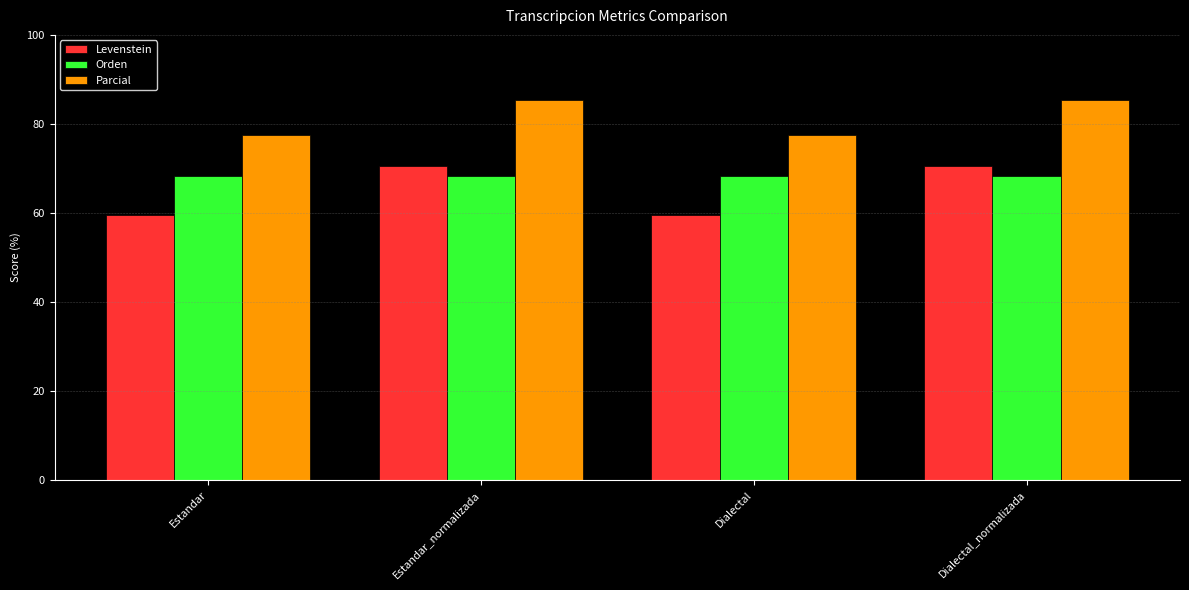

At Dialectal, list the series in order from largest to smallest.

Parcial, Orden, Levenstein